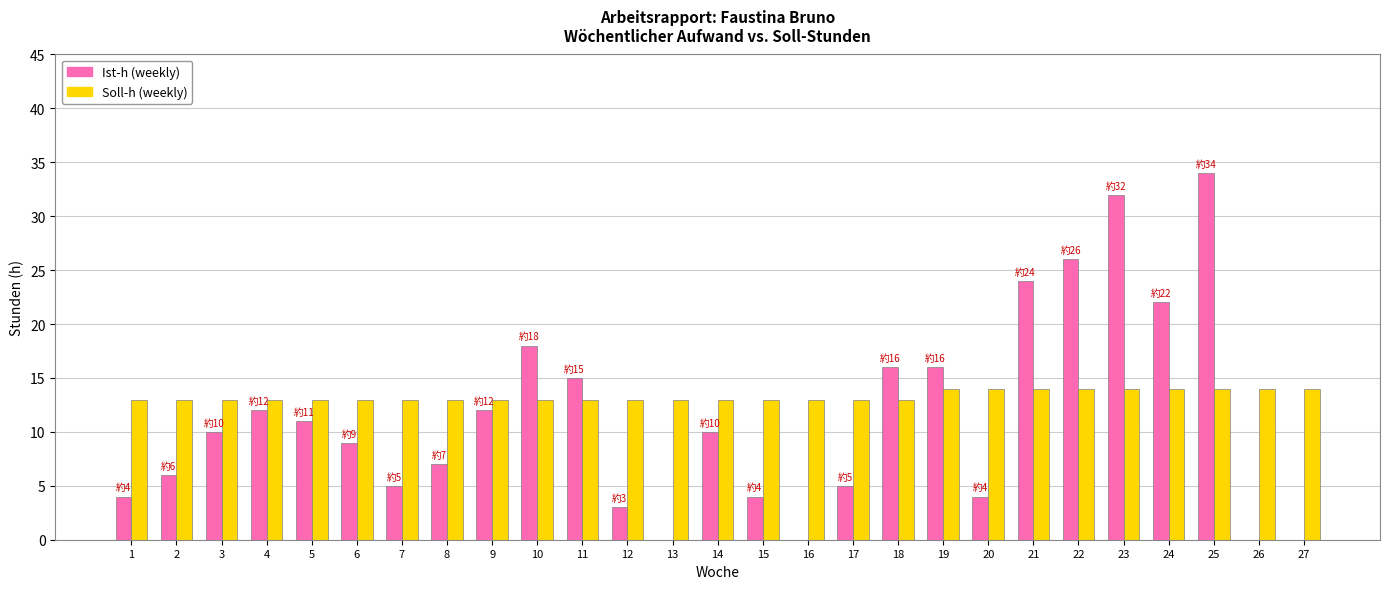

Which series has the largest range (max minus min)?

Ist-h (weekly)